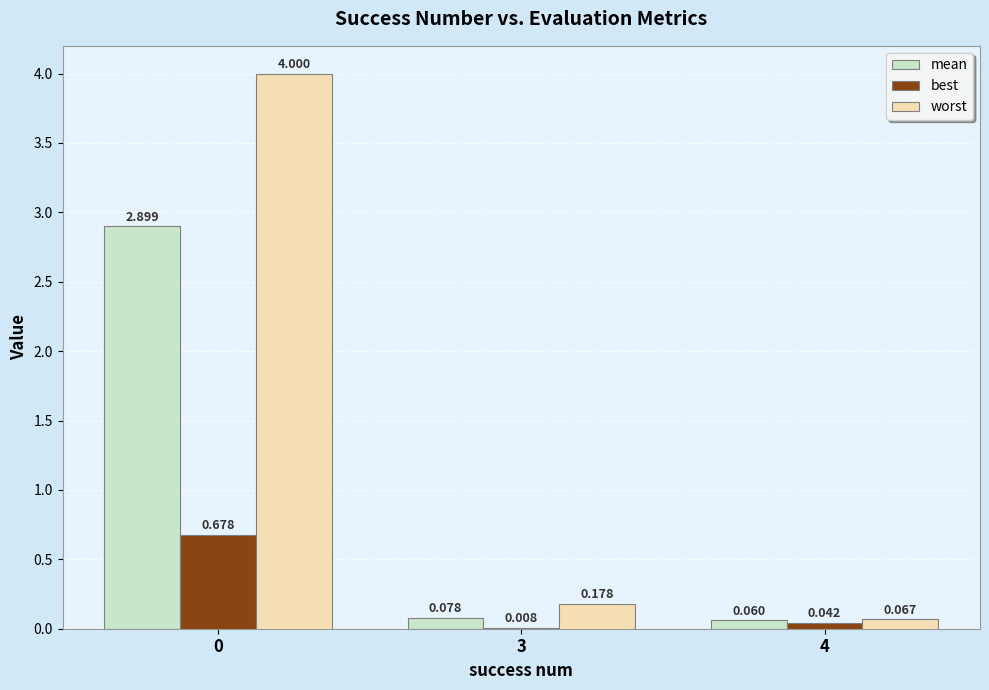

Which series has the largest total across all categories?

worst